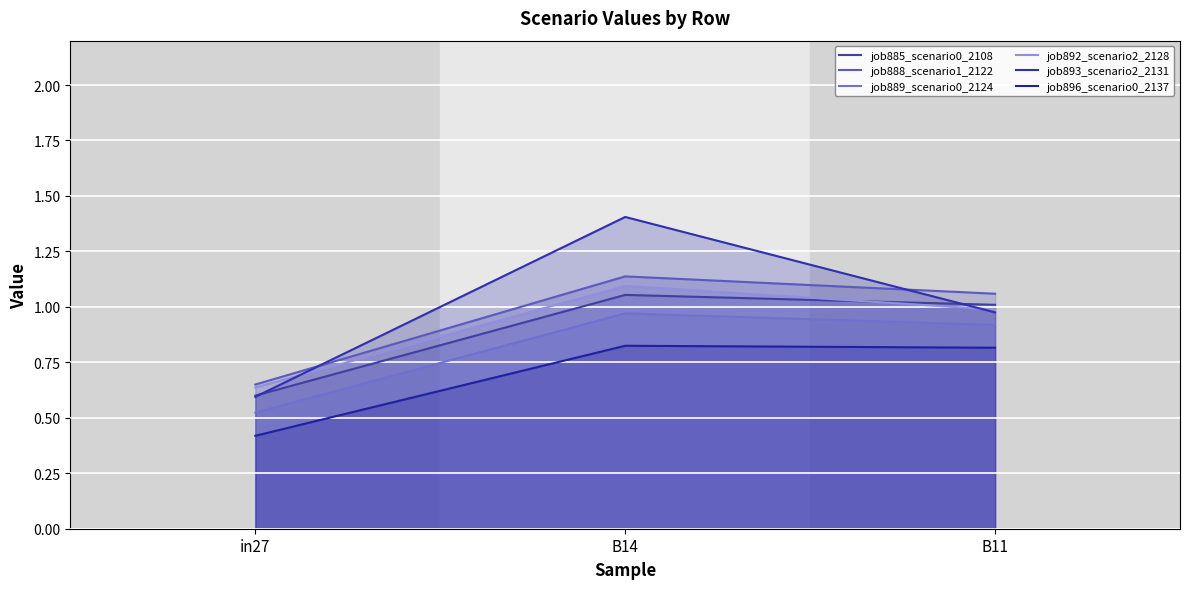

Where is job896_scenario0_2137 nearest to the value 0?

in27